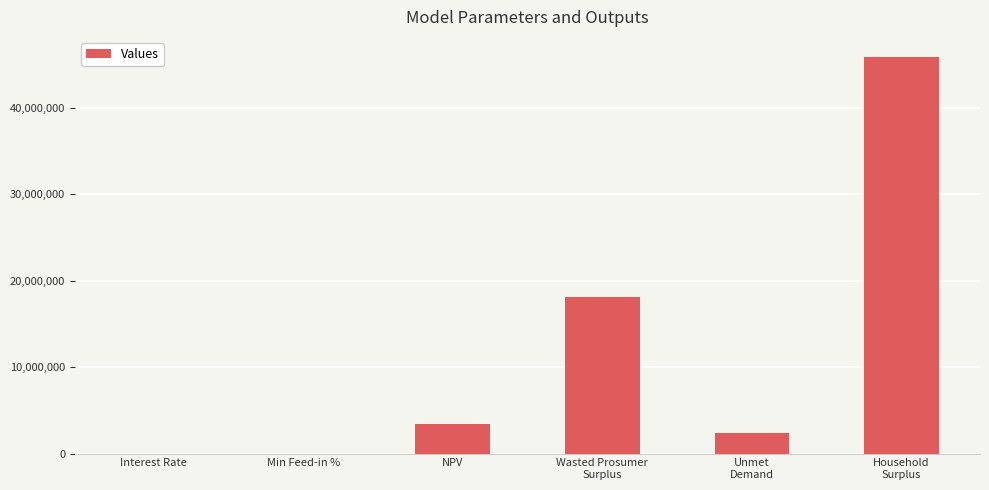

What is the sum of the values at Min Feed-in % and Household
Surplus?

45910397.9